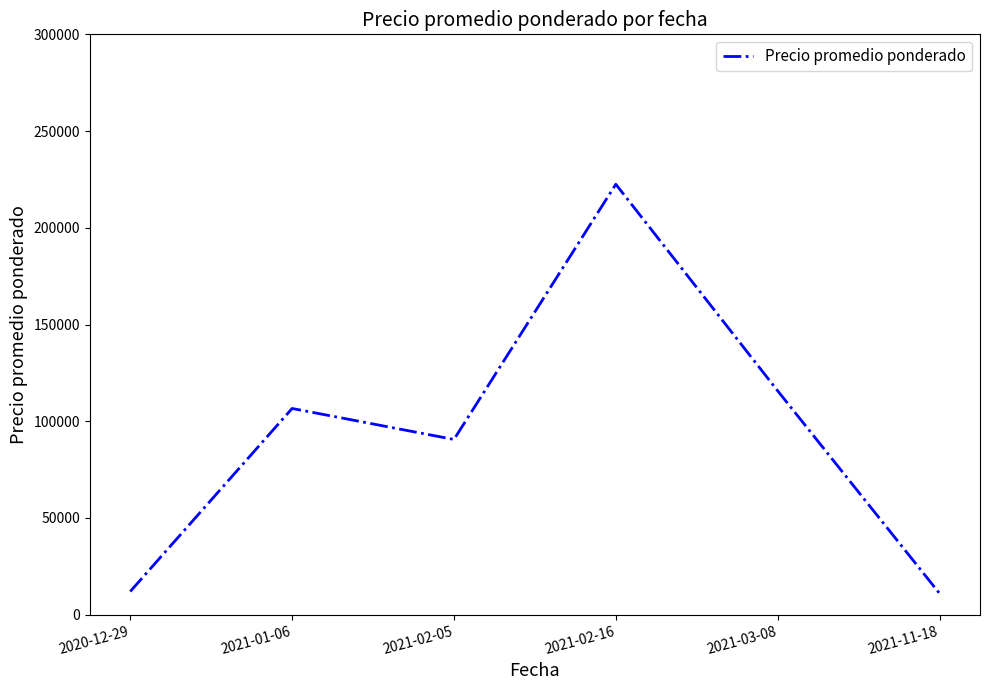

Which category has the highest value across all series?

2021-02-16